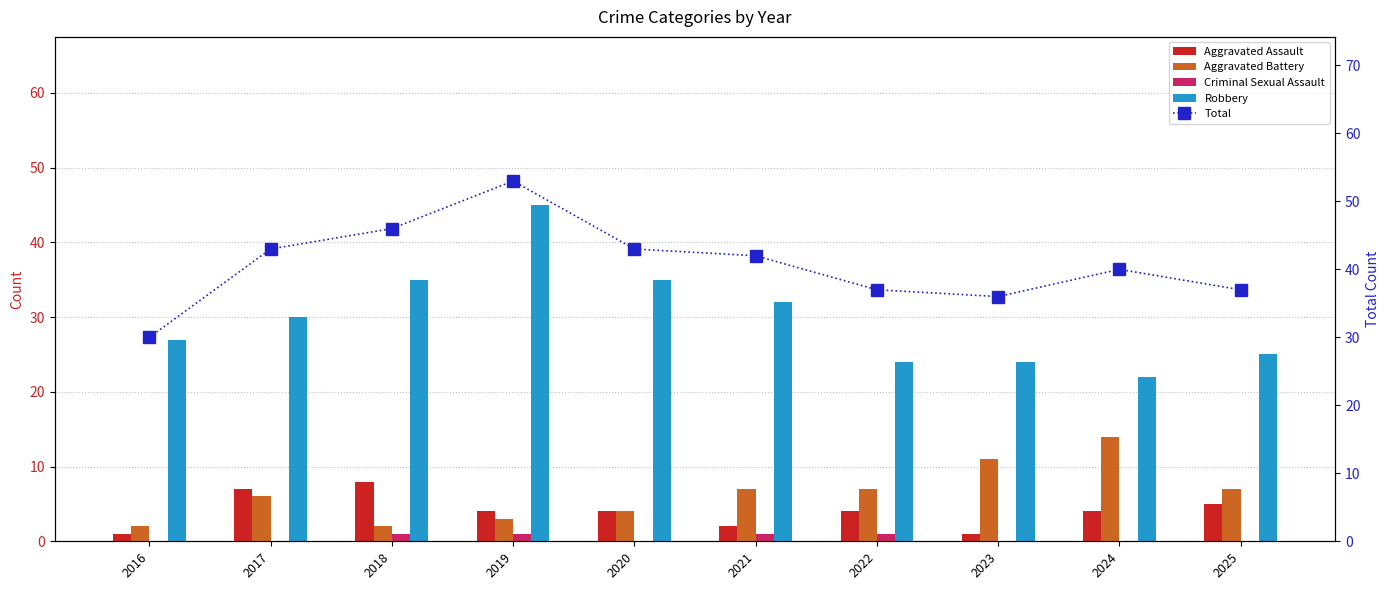

Are the bars horizontal?

No